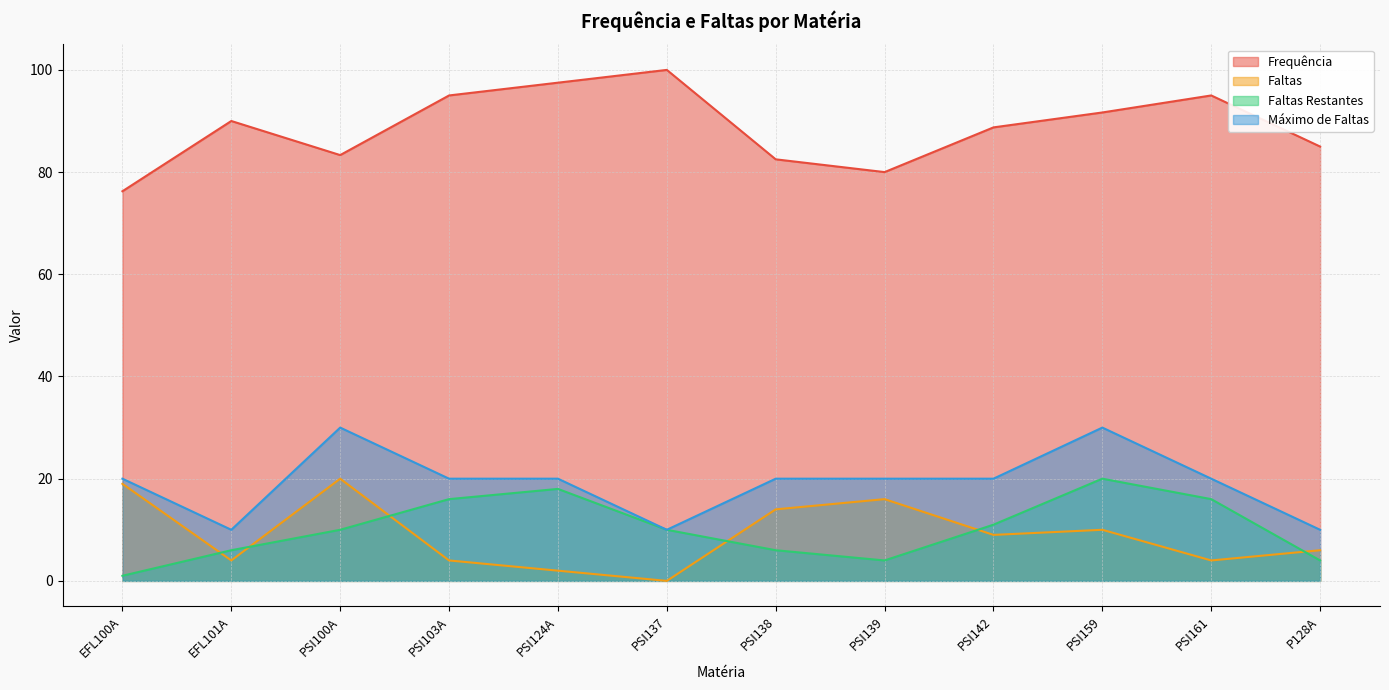

Reading left to right, list all the values displayed in this chart.

Frequência: EFL100A=76.2	EFL101A=90.0	PSI100A=83.3	PSI103A=95.0	PSI124A=97.5	PSI137=100.0	PSI138=82.5	PSI139=80.0	PSI142=88.8	PSI159=91.7	PSI161=95.0	P128A=85.0
Faltas: EFL100A=19.0	EFL101A=4.0	PSI100A=20.0	PSI103A=4.0	PSI124A=2.0	PSI137=0.0	PSI138=14.0	PSI139=16.0	PSI142=9.0	PSI159=10.0	PSI161=4.0	P128A=6.0
Faltas Restantes: EFL100A=1.0	EFL101A=6.0	PSI100A=10.0	PSI103A=16.0	PSI124A=18.0	PSI137=10.0	PSI138=6.0	PSI139=4.0	PSI142=11.0	PSI159=20.0	PSI161=16.0	P128A=4.0
Máximo de Faltas: EFL100A=20.0	EFL101A=10.0	PSI100A=30.0	PSI103A=20.0	PSI124A=20.0	PSI137=10.0	PSI138=20.0	PSI139=20.0	PSI142=20.0	PSI159=30.0	PSI161=20.0	P128A=10.0